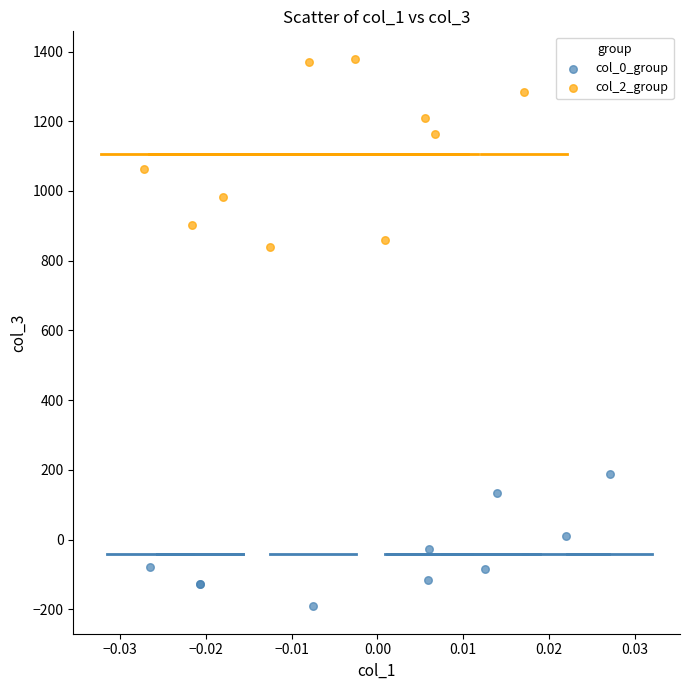

What are all the series names shown in the legend?

col_0_group, col_2_group